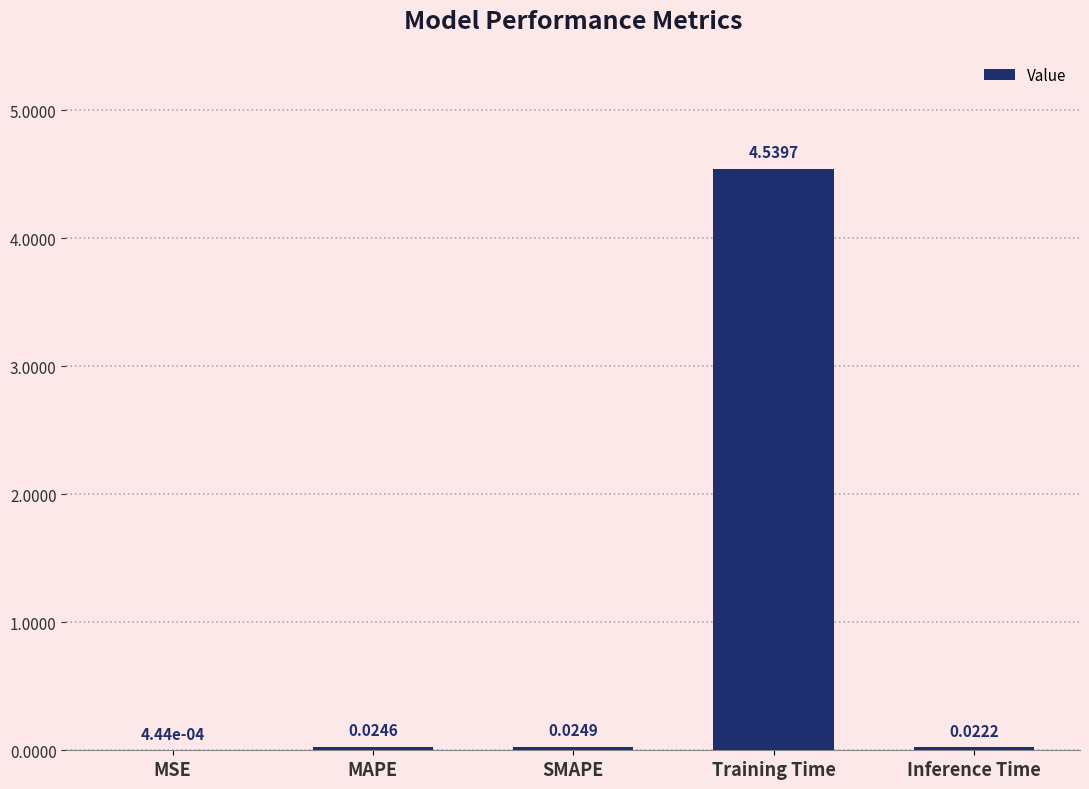

At which category does the chart reach its peak across all series?

Training Time